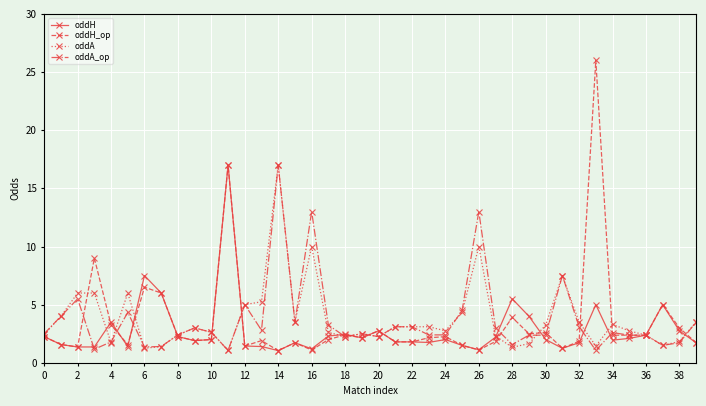

What is the value of the oddA point at the 26th from the left?

4.3